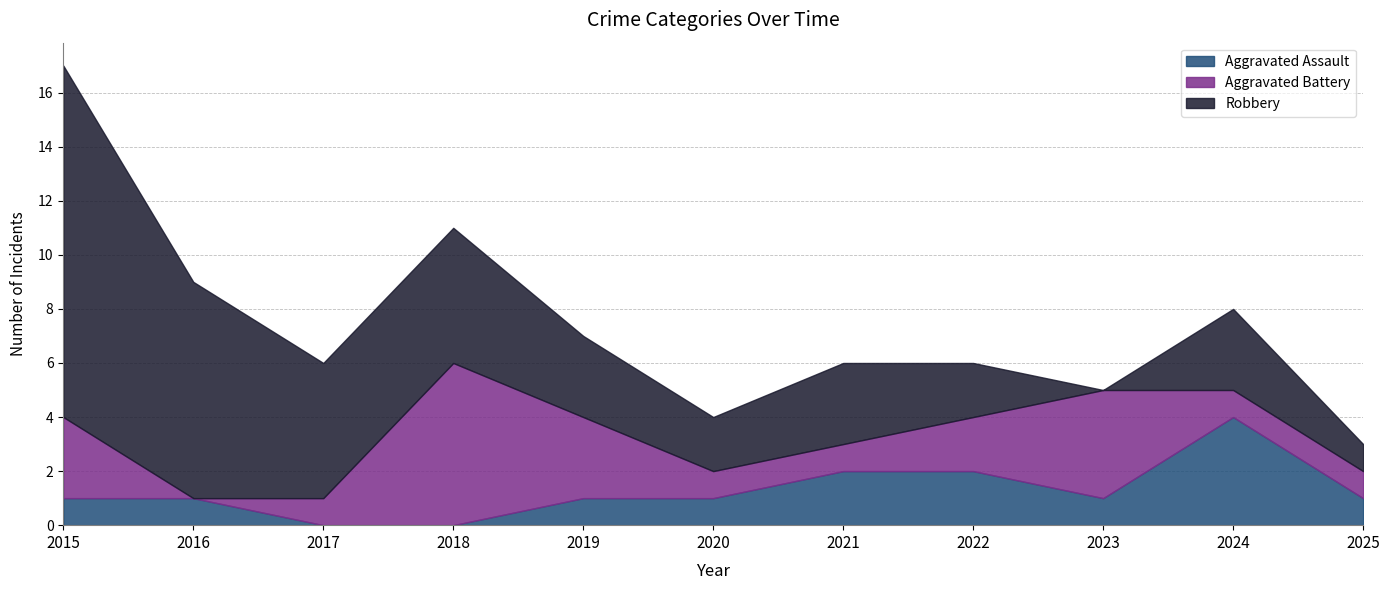

In Aggravated Assault, how many points are lower than both neighbors (excluding endpoints)?

1